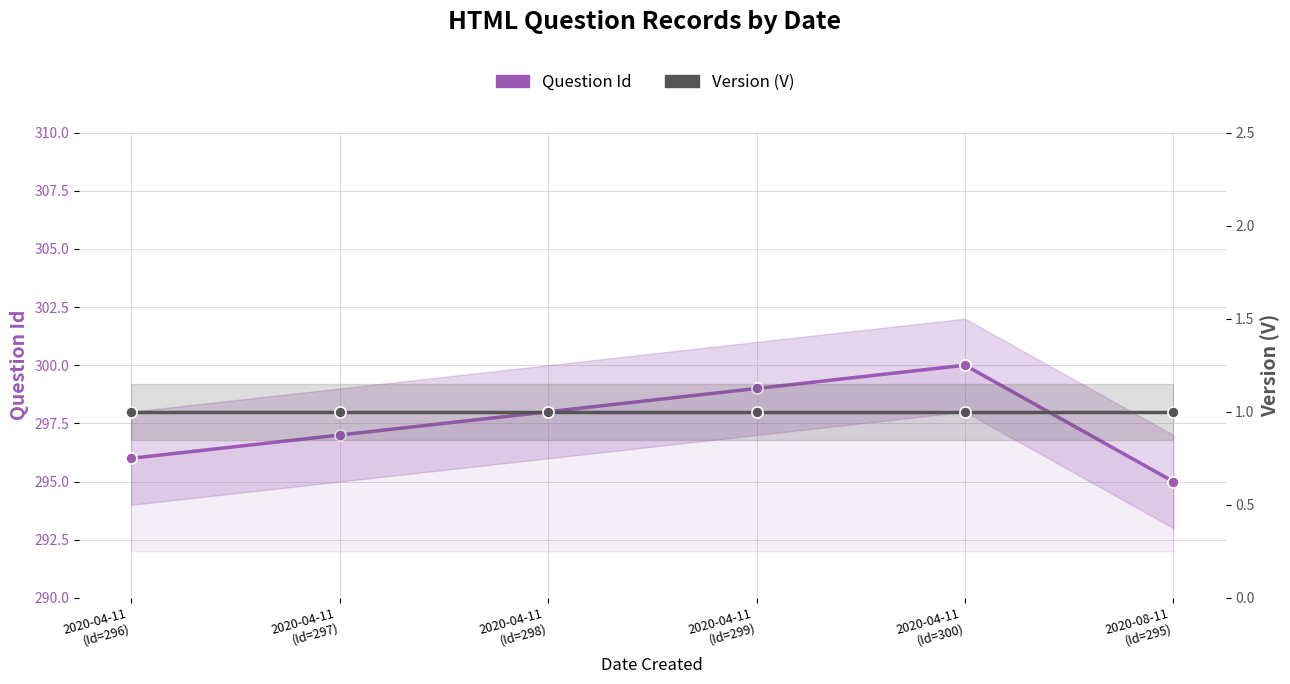

Count the number of data series in this chart.

2